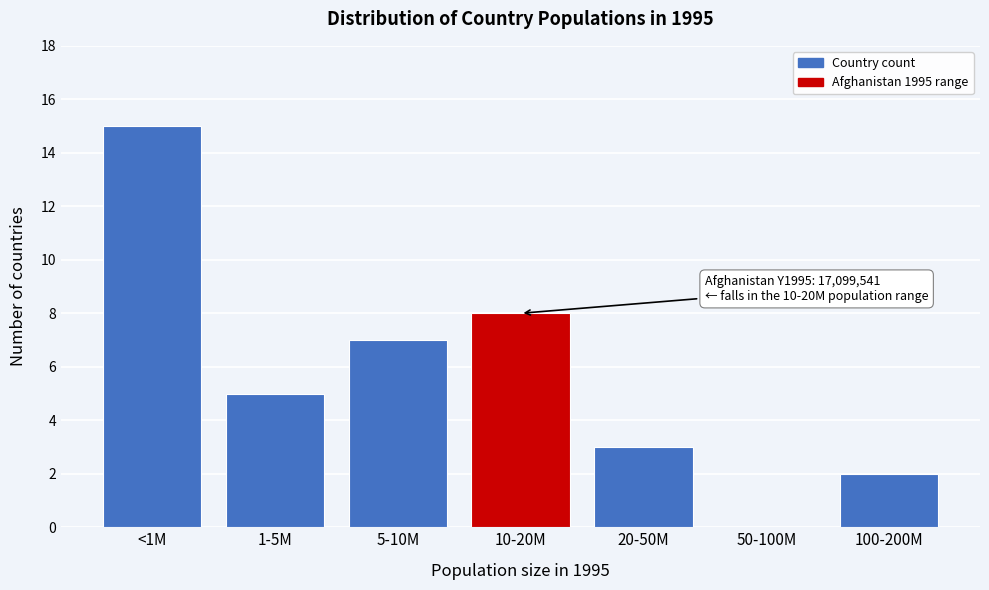

Reading left to right, list all the values displayed in this chart.

<1M=15	1-5M=5	5-10M=7	10-20M=8	20-50M=3	50-100M=0	100-200M=2